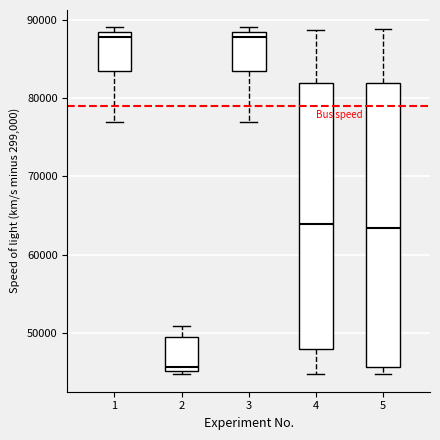

Reading left to right, transcribe this box plot: for each box, give where its median line is, the range the box spans, and where its two whiskers end, as read against the y-axis. The values are not printed on the chart, so give them approximately, as read against the axis.

1: median 88000 (just below the box's upper edge), box 84000 to 88000, whiskers 77000 to 89000
2: median 46000, box 45000 to 49000, whiskers 45000 (just below the box's lower edge) to 51000
3: median 88000 (just below the box's upper edge), box 84000 to 88000, whiskers 77000 to 89000
4: median 64000, box 48000 to 82000, whiskers 45000 to 89000
5: median 63000, box 46000 to 82000, whiskers 45000 to 89000